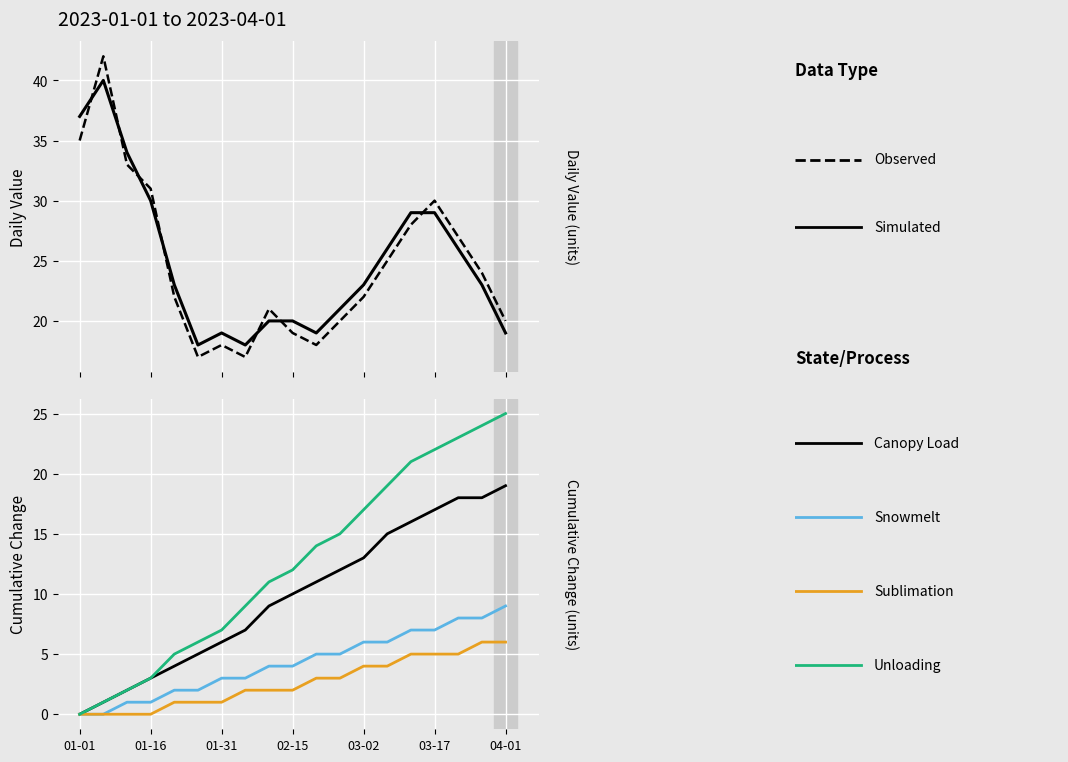

What is the value of the Sublimation point at the 16th from the left?

5